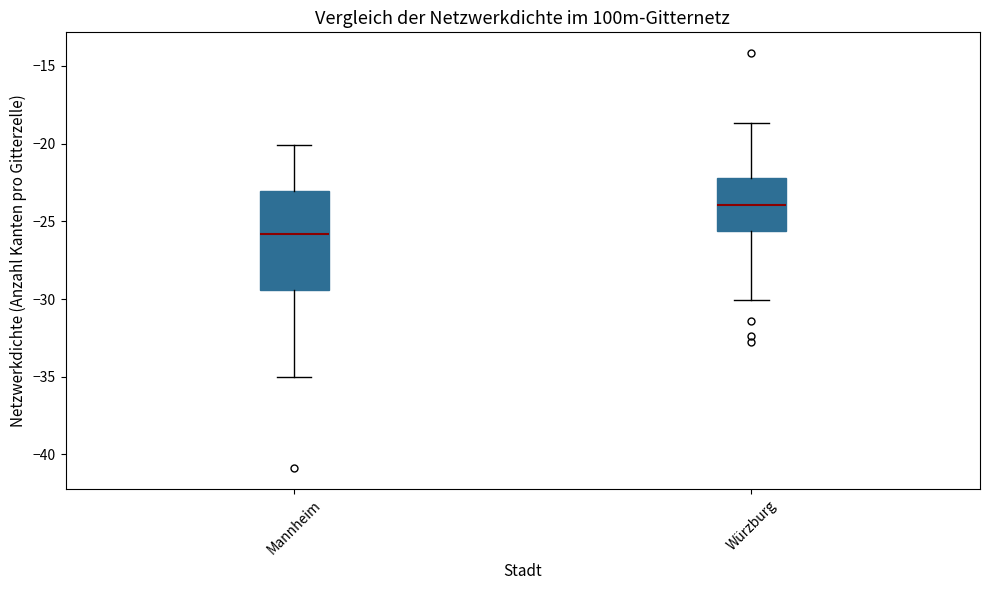

Which box is the tallest, from its lower edge to its upper edge?

Mannheim